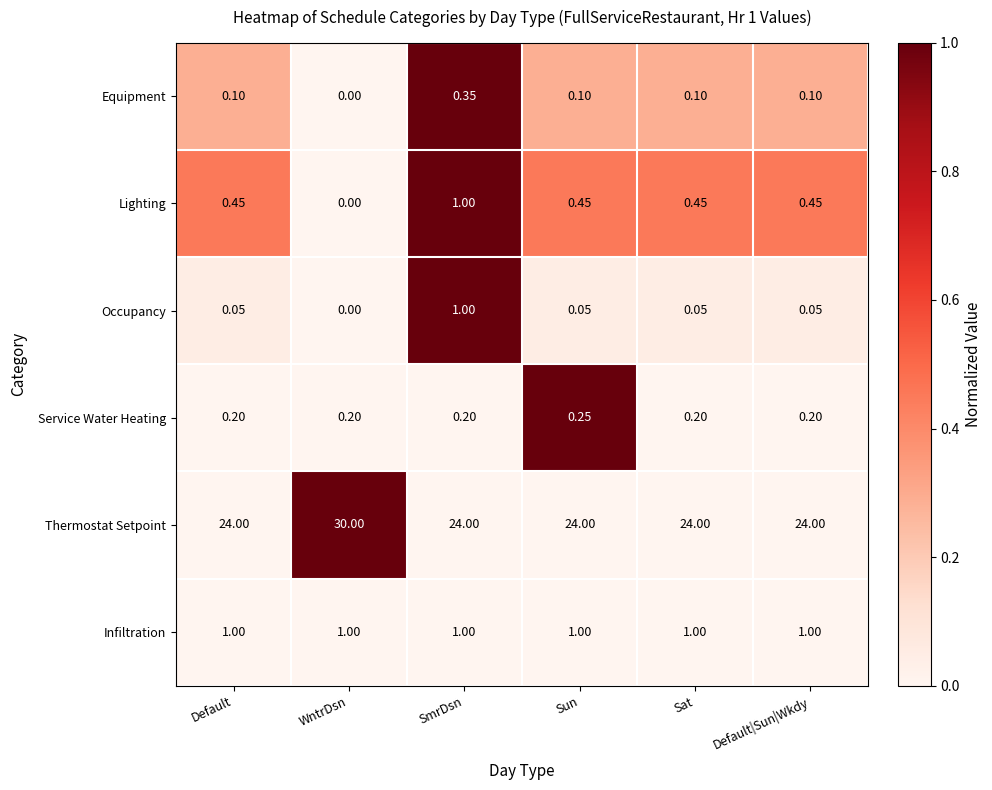

Which series has the widest spread of values?

Thermostat Setpoint